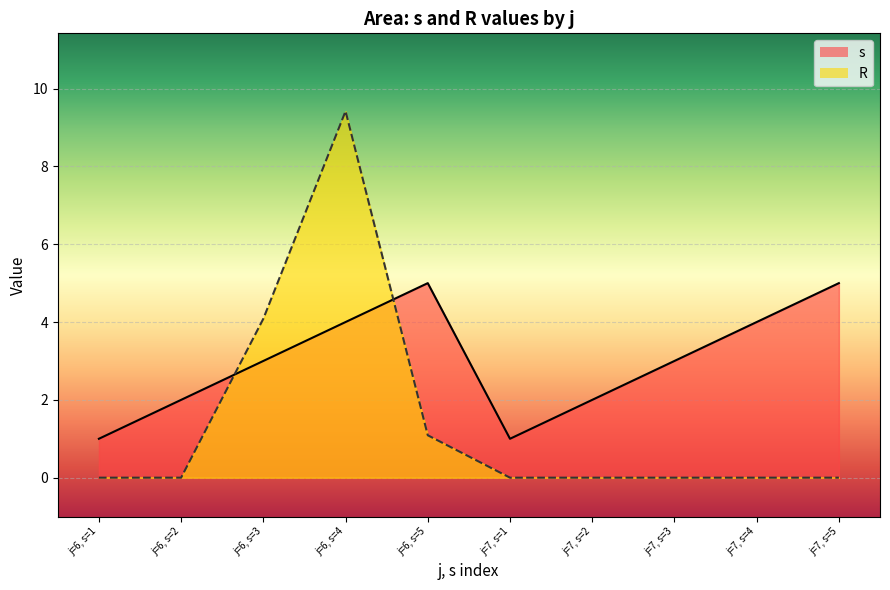

How many times do s and R cross each other?

2